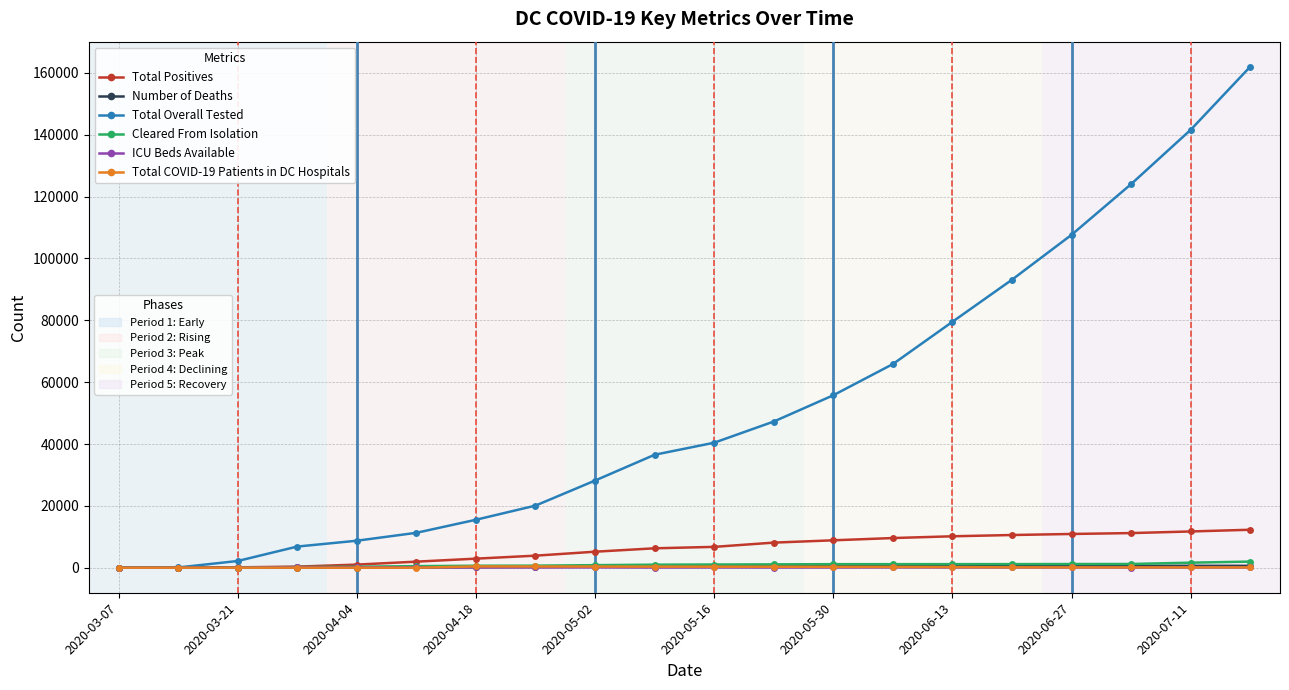

What is the maximum value shown in the chart?

162021